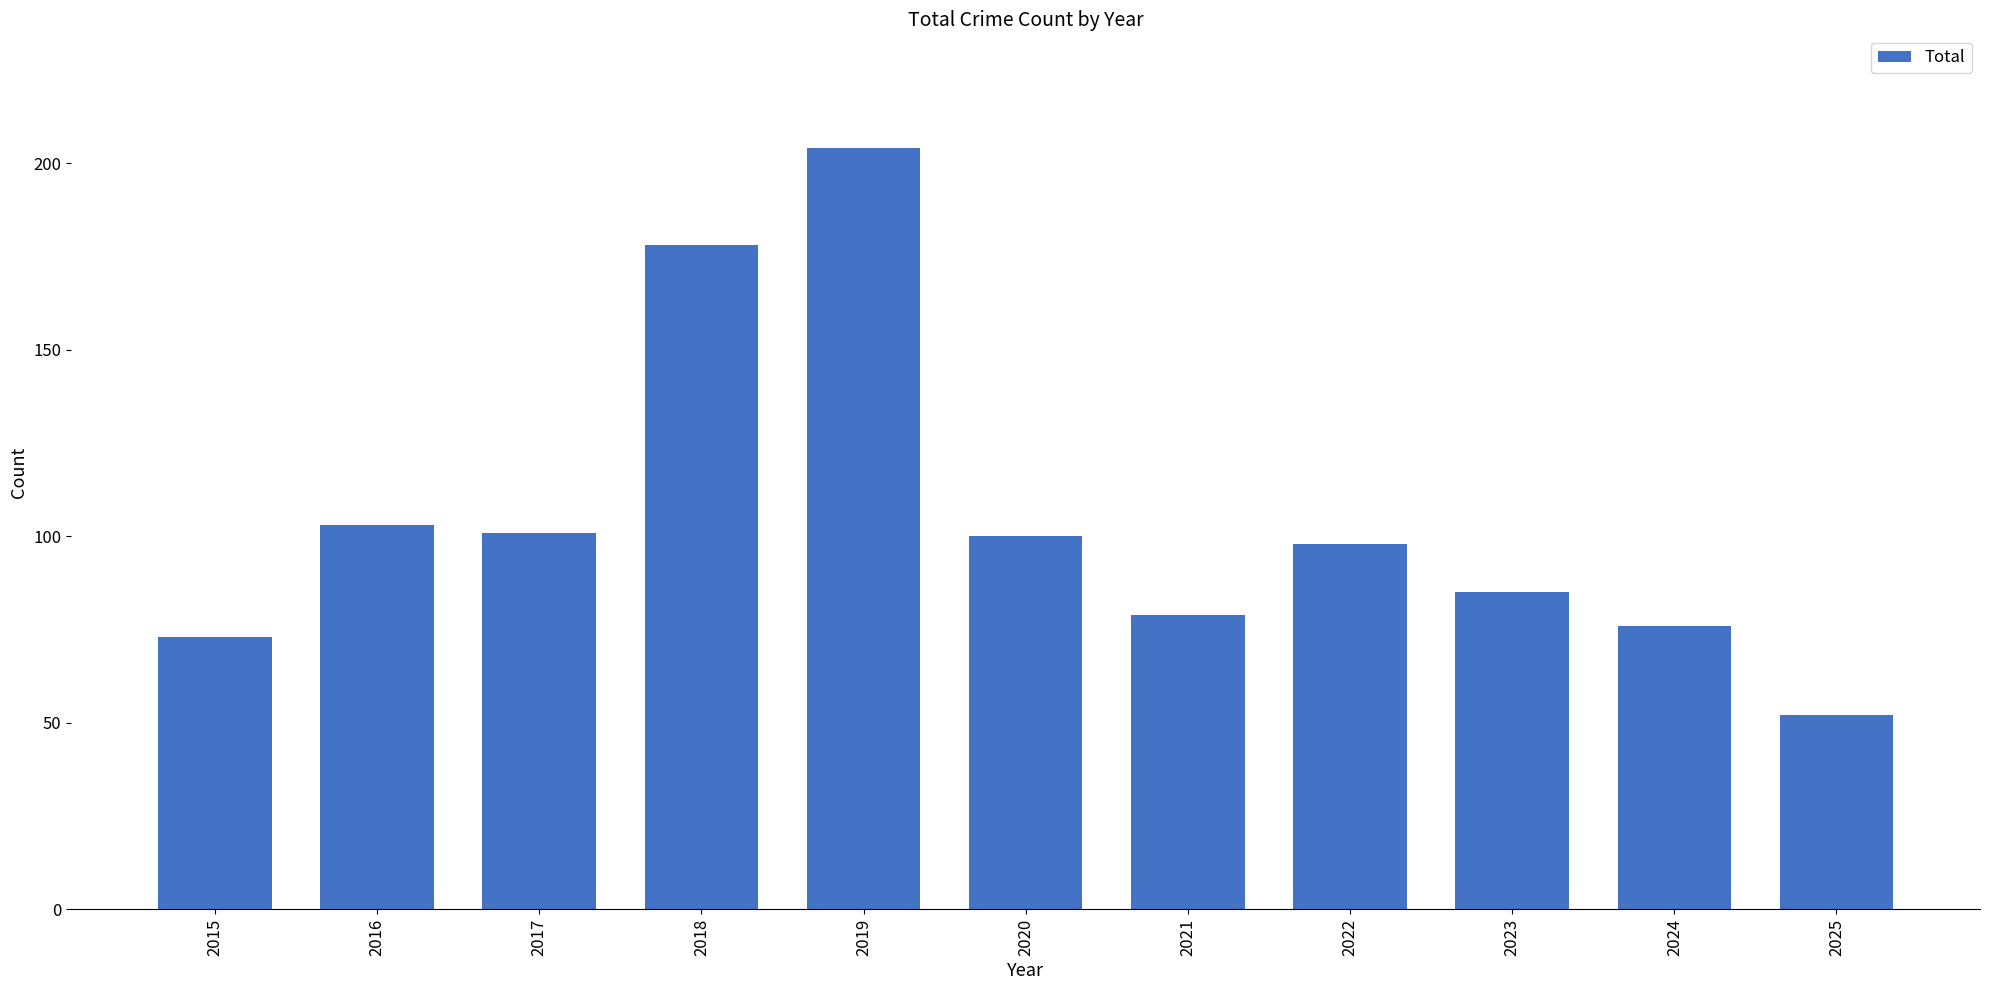

Reading right to left, transcribe all the data shown in this chart.

2025=52	2024=76	2023=85	2022=98	2021=79	2020=100	2019=204	2018=178	2017=101	2016=103	2015=73